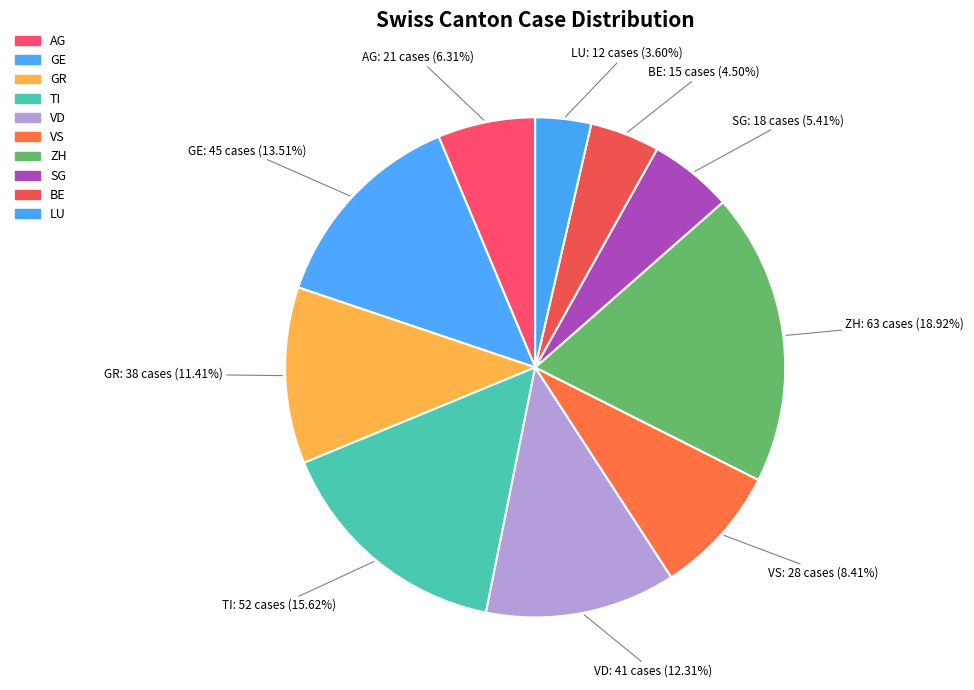

Which slice is the smallest?

LU